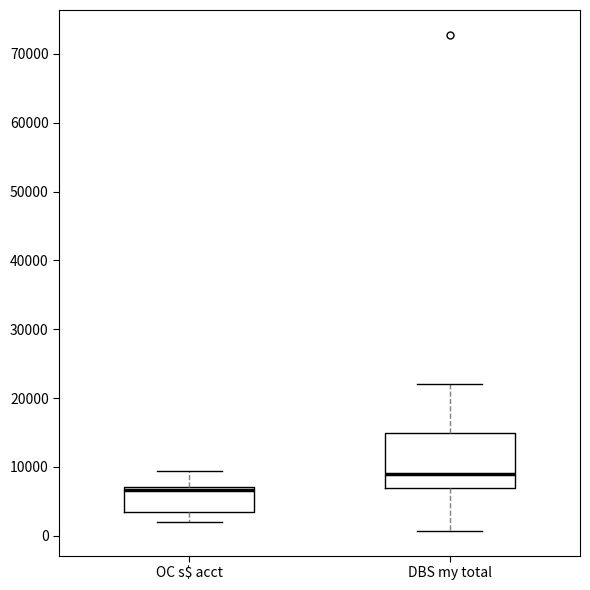

Which box's median line is the highest?

DBS my total